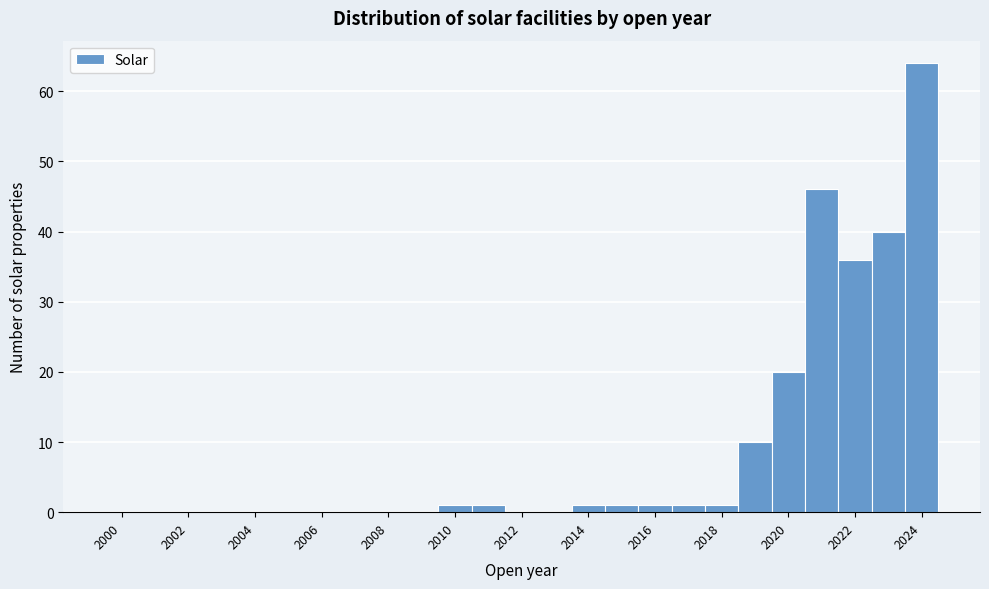

Reading left to right, transcribe this chart: for each bar, give the range it covers on the x-axis and its height. Neither the bar edges nor the heights are printed on the chart, so give them approximately, as read against the axes.

1999.5 to 2000.5: 0
2000.5 to 2001.5: 0
2001.5 to 2002.5: 0
2002.5 to 2003.5: 0
2003.5 to 2004.5: 0
2004.5 to 2005.5: 0
2005.5 to 2006.5: 0
2006.5 to 2007.5: 0
2007.5 to 2008.5: 0
2008.5 to 2009.5: 0
2009.5 to 2010.5: 1
2010.5 to 2011.5: 1
2011.5 to 2012.5: 0
2012.5 to 2013.5: 0
2013.5 to 2014.5: 1
2014.5 to 2015.5: 1
2015.5 to 2016.5: 1
2016.5 to 2017.5: 1
2017.5 to 2018.5: 1
2018.5 to 2019.5: 10
2019.5 to 2020.5: 20
2020.5 to 2021.5: 46
2021.5 to 2022.5: 36
2022.5 to 2023.5: 40
2023.5 to 2024.5: 64